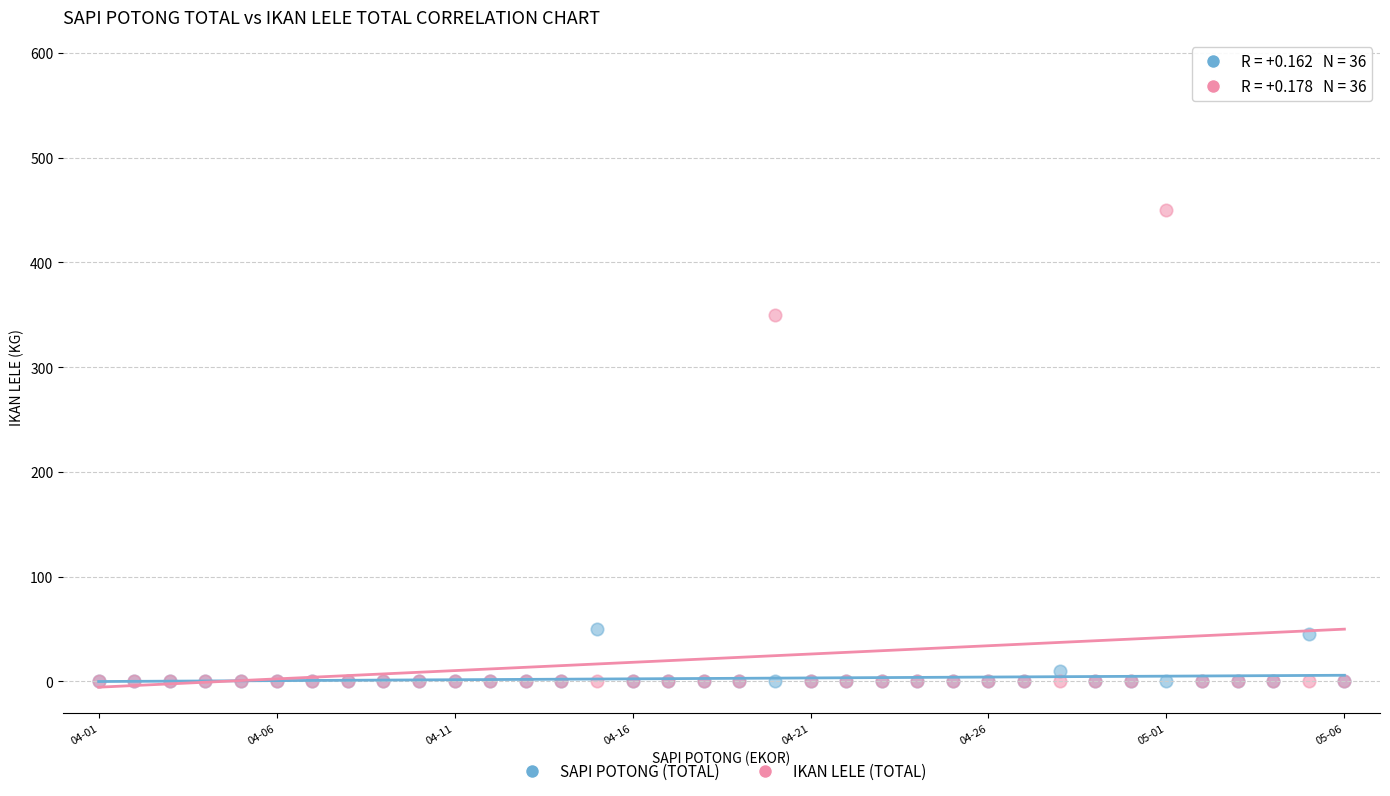

Across all series, what Y value is closest to 225?

350